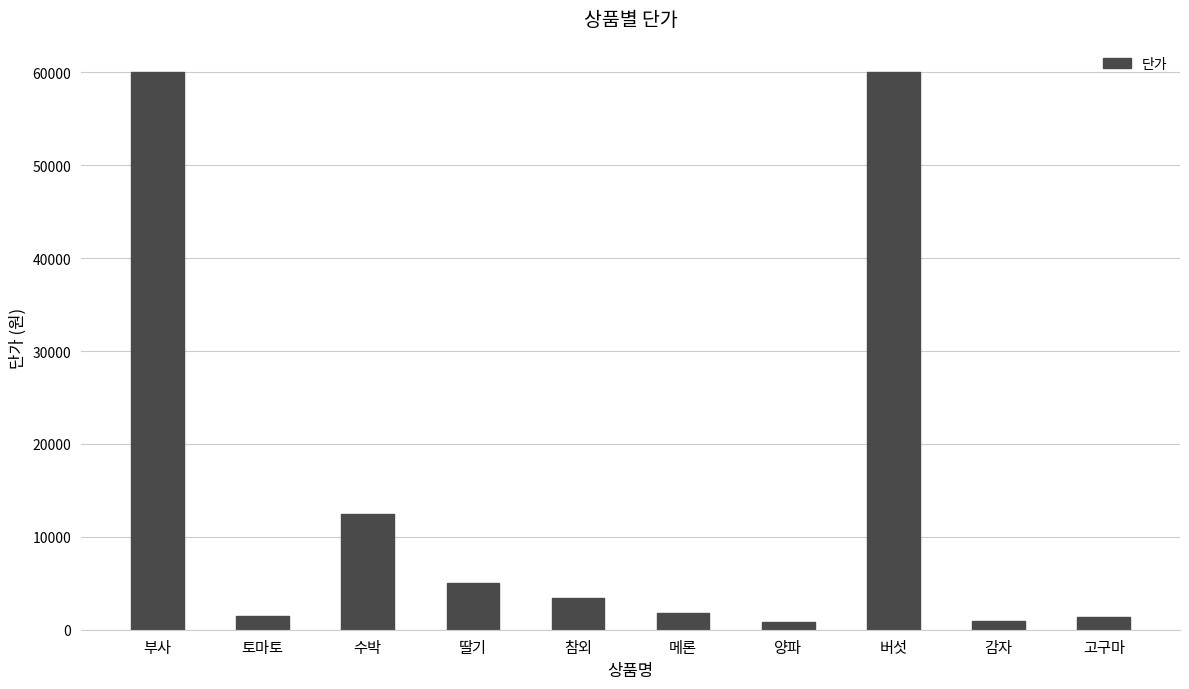

At which label is the value closest to 30400?

수박